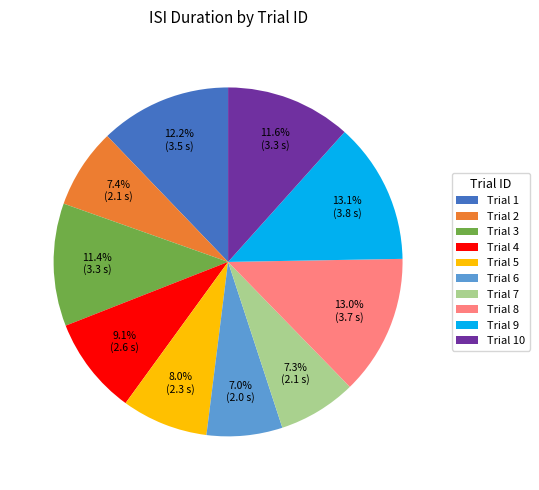

Which has a higher value, Trial 9 or Trial 6?

Trial 9